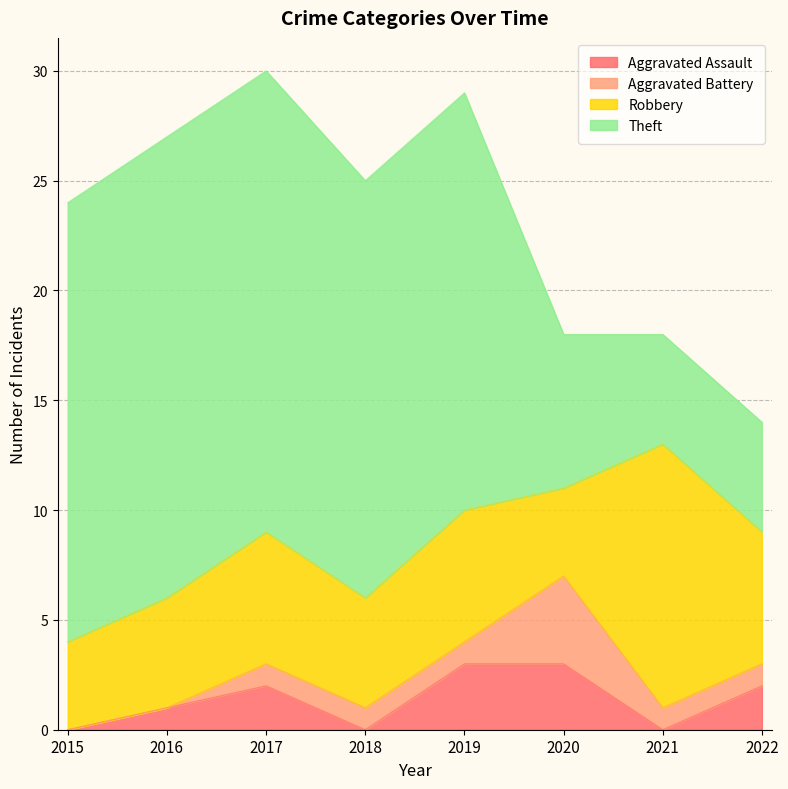

Which category has the highest value in the Robbery series?

2021